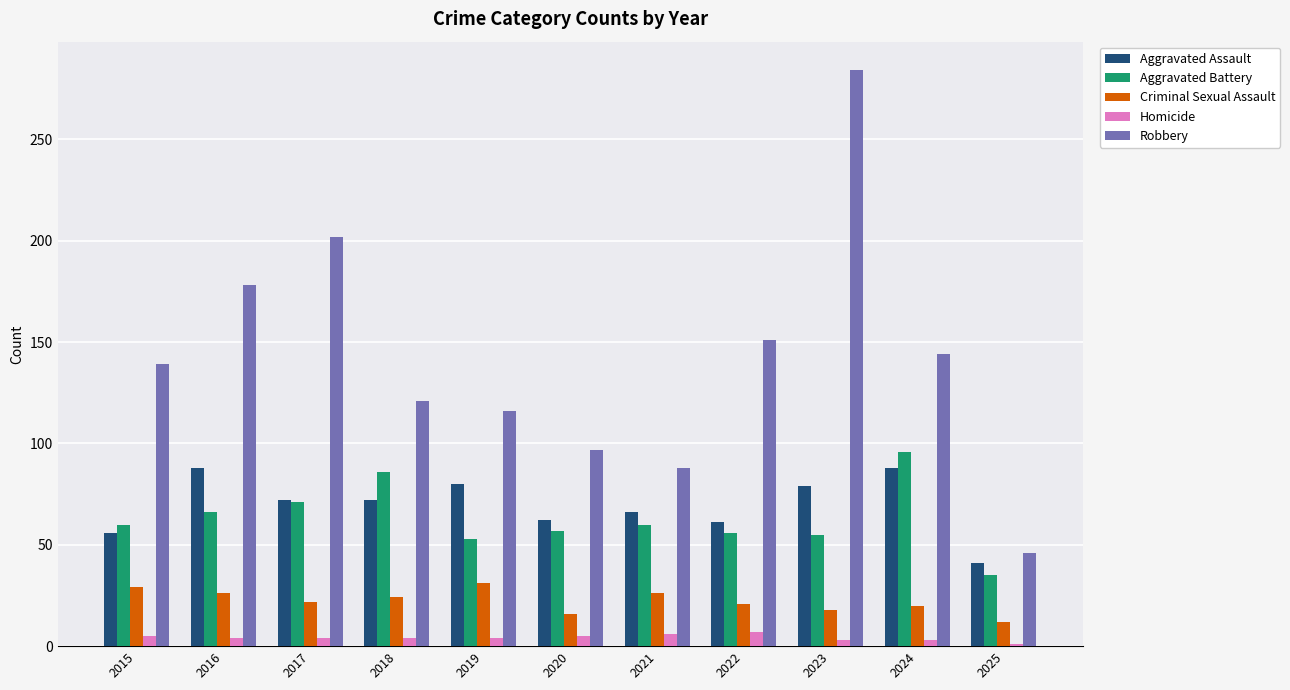

At which label is Aggravated Battery closest to 65?

2016